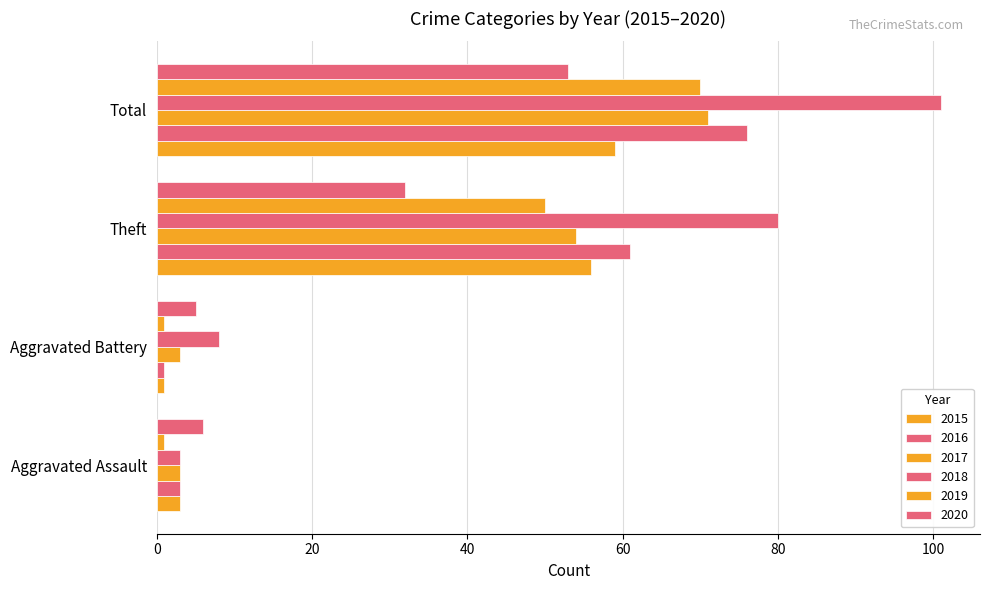

List the labels in order of 2015 value, largest first.

Total, Theft, Aggravated Assault, Aggravated Battery